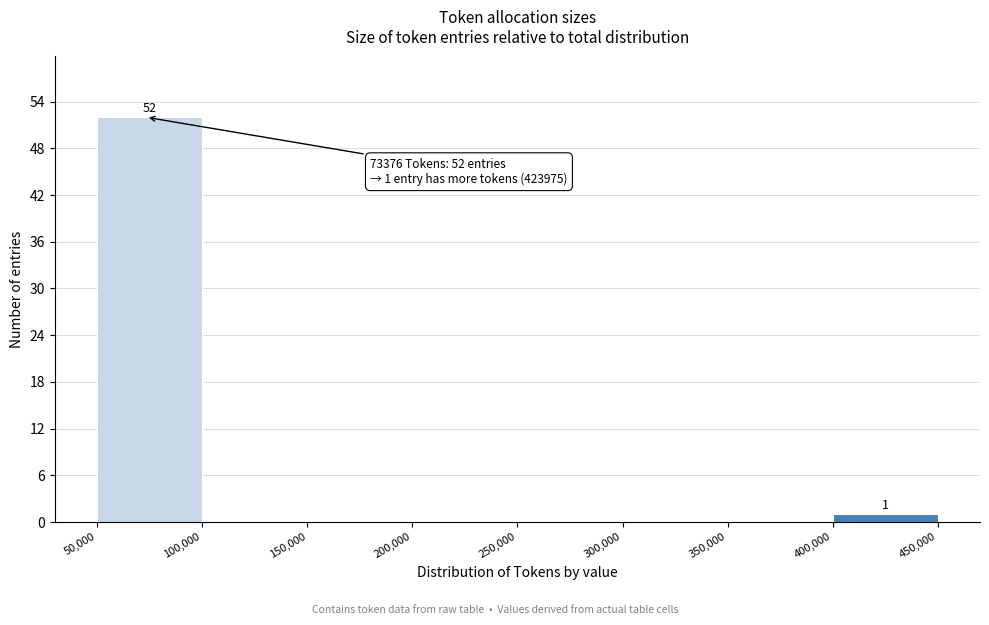

Which range on the x-axis has the tallest bar?

50,000 to 100,000